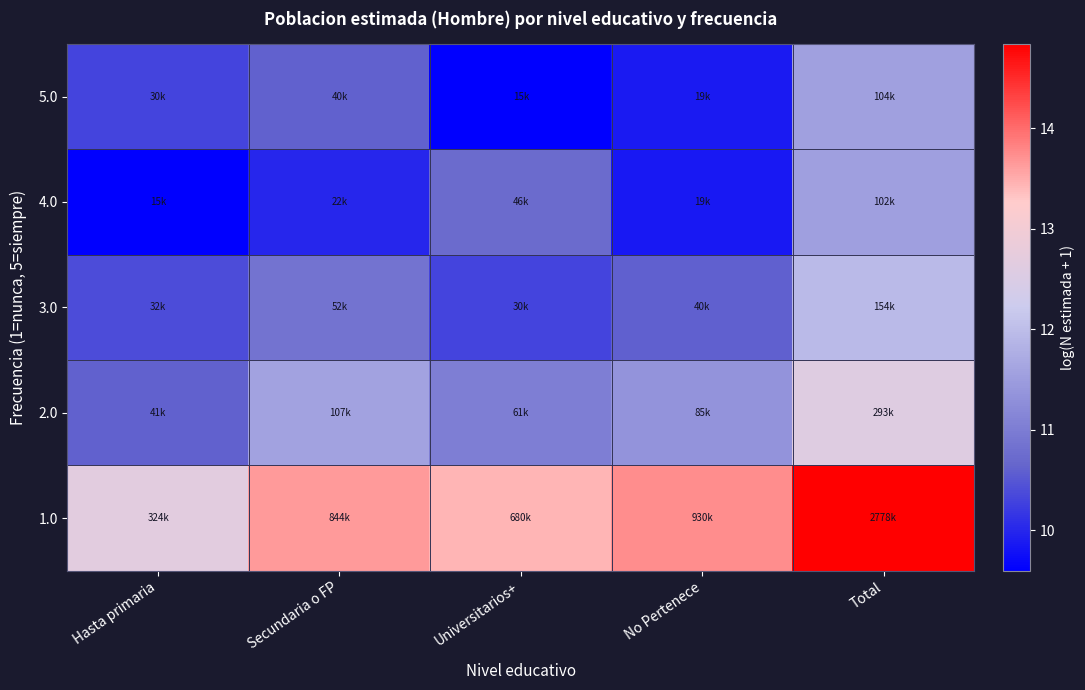

What is the maximum value shown in the chart?

14.8